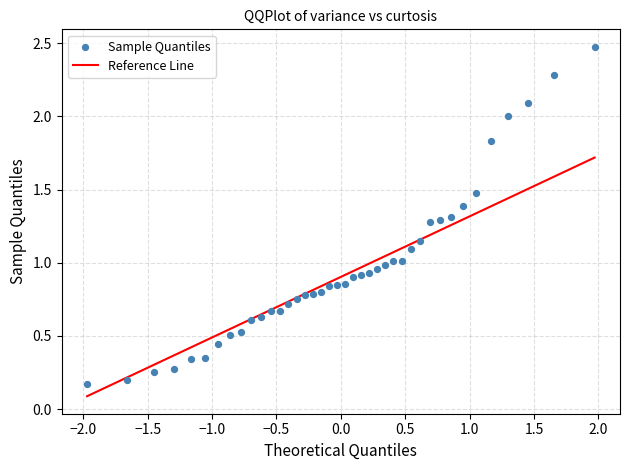

What is the range of Y values (max minus min)?

2.3